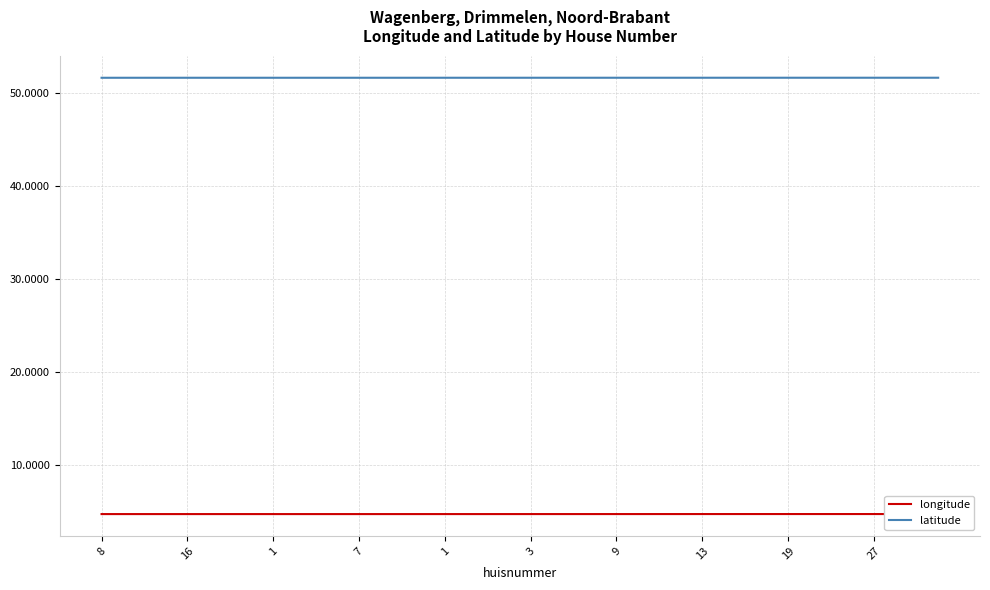

Rank the series by their average value, from lowest to highest.

longitude, latitude